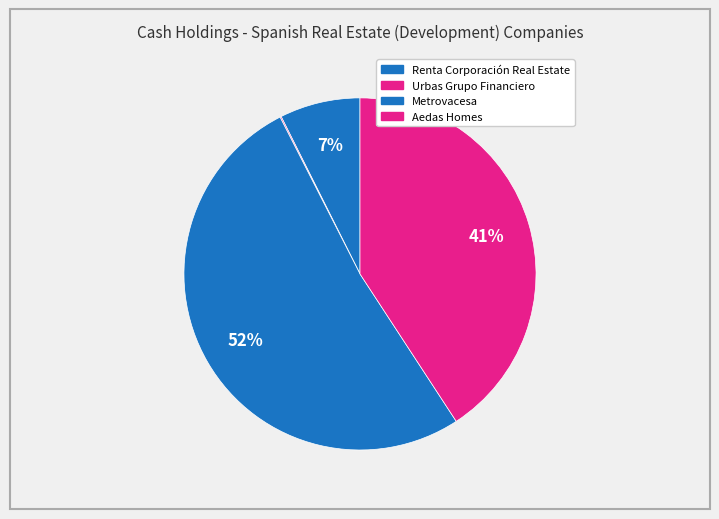

Which category accounts for the majority?

Metrovacesa